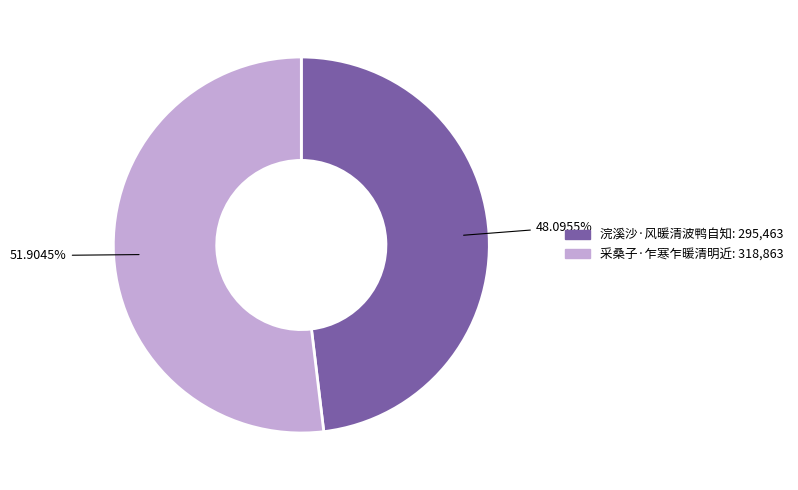

What is the majority slice?

采桑子·乍寒乍暖清明近